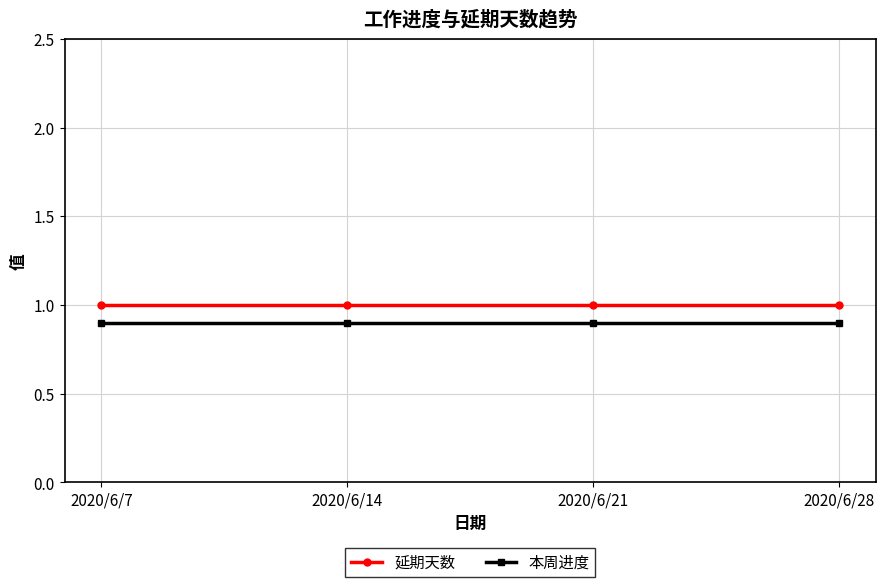

What is the approximate value of 延期天数 at 2020/6/7?

1.0